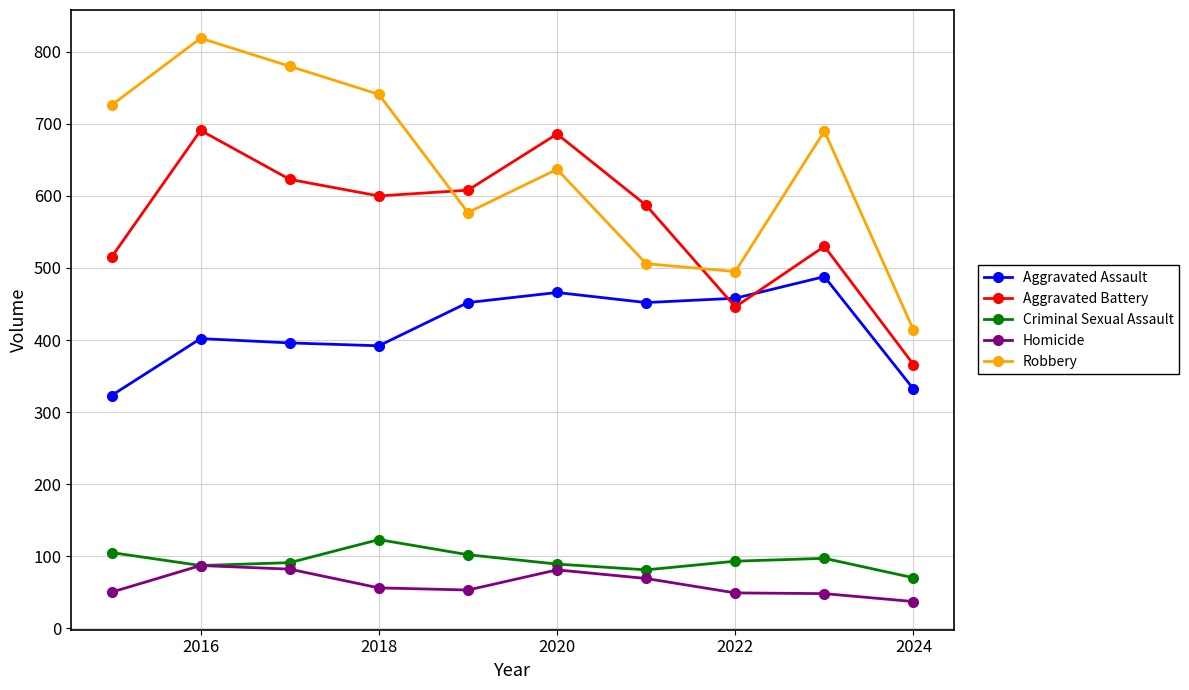

At how many categories does at least one series exceed 177?

10